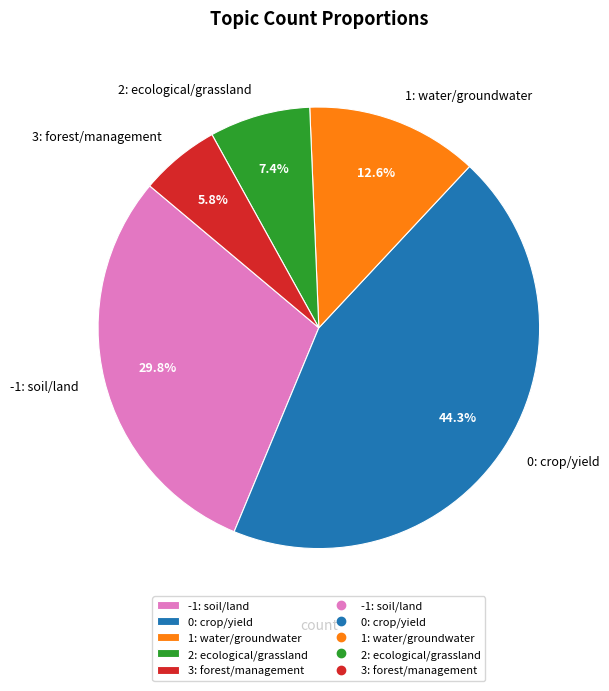

Do -1: soil/land and 2: ecological/grassland together represent more than half of the pie?

No